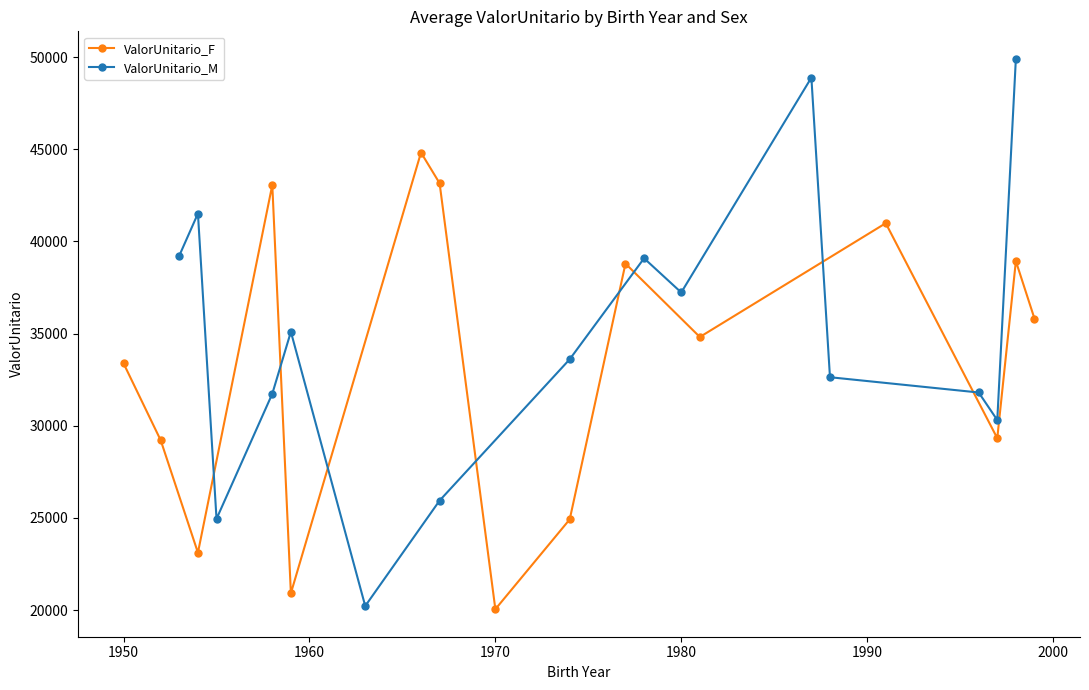

In ValorUnitario_F, how many points are lower than both neighbors (excluding endpoints)?

5